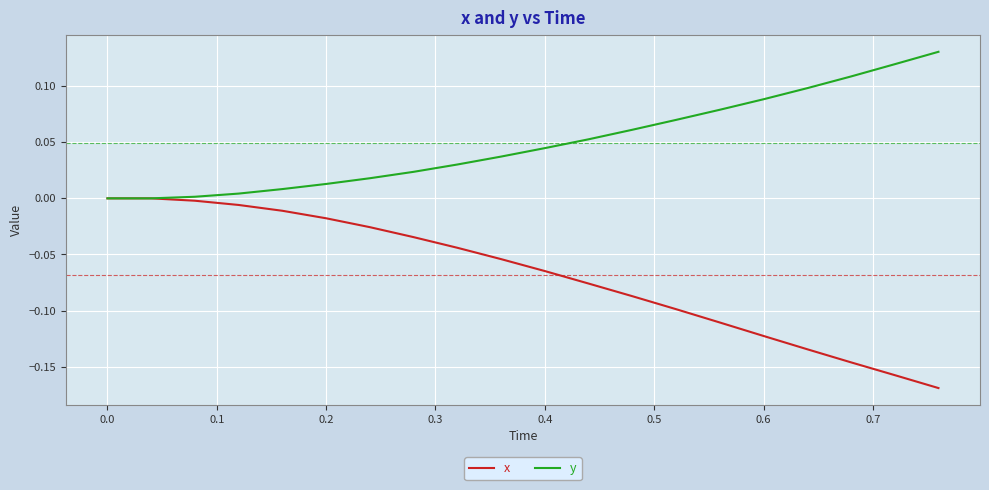

Rank the series by their maximum value, from lowest to highest.

x, y